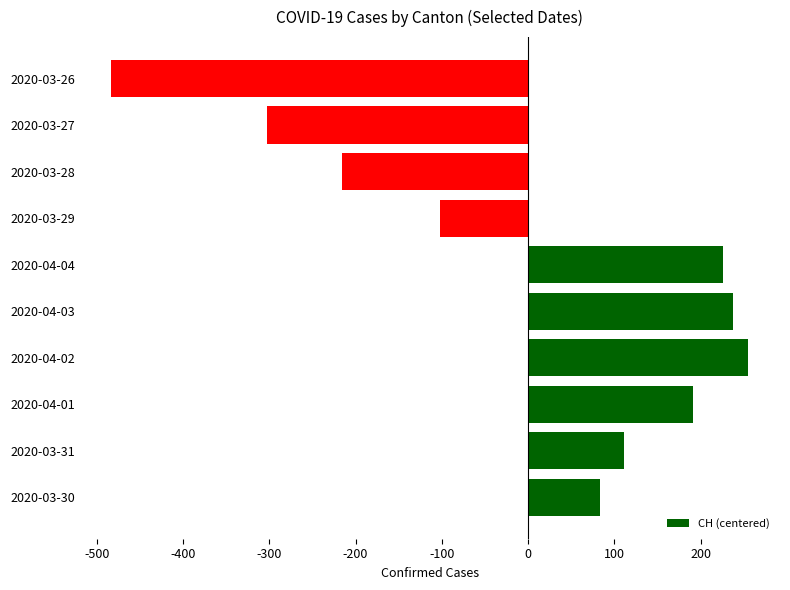

List the labels in order of value, largest first.

2020-04-02, 2020-04-03, 2020-04-04, 2020-04-01, 2020-03-31, 2020-03-30, 2020-03-29, 2020-03-28, 2020-03-27, 2020-03-26